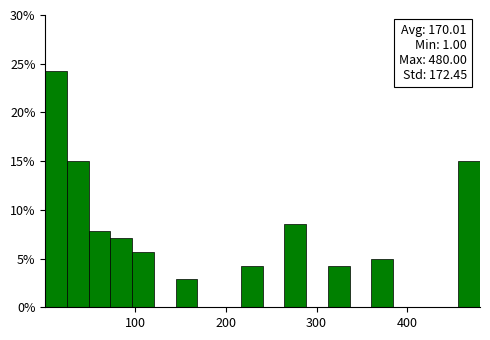

Around what value on the x-axis is the tallest bar? Give the approximate position of its centre, as read against the axis.

10